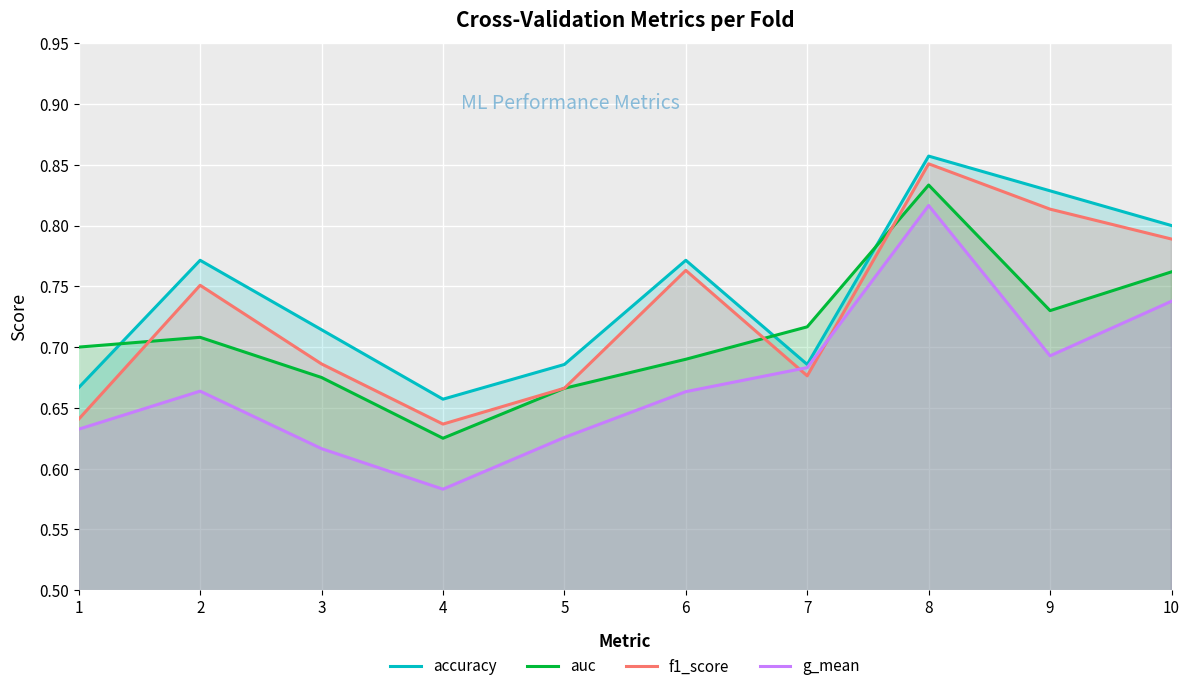

What is the difference between the highest and lowest values at 6?

0.1